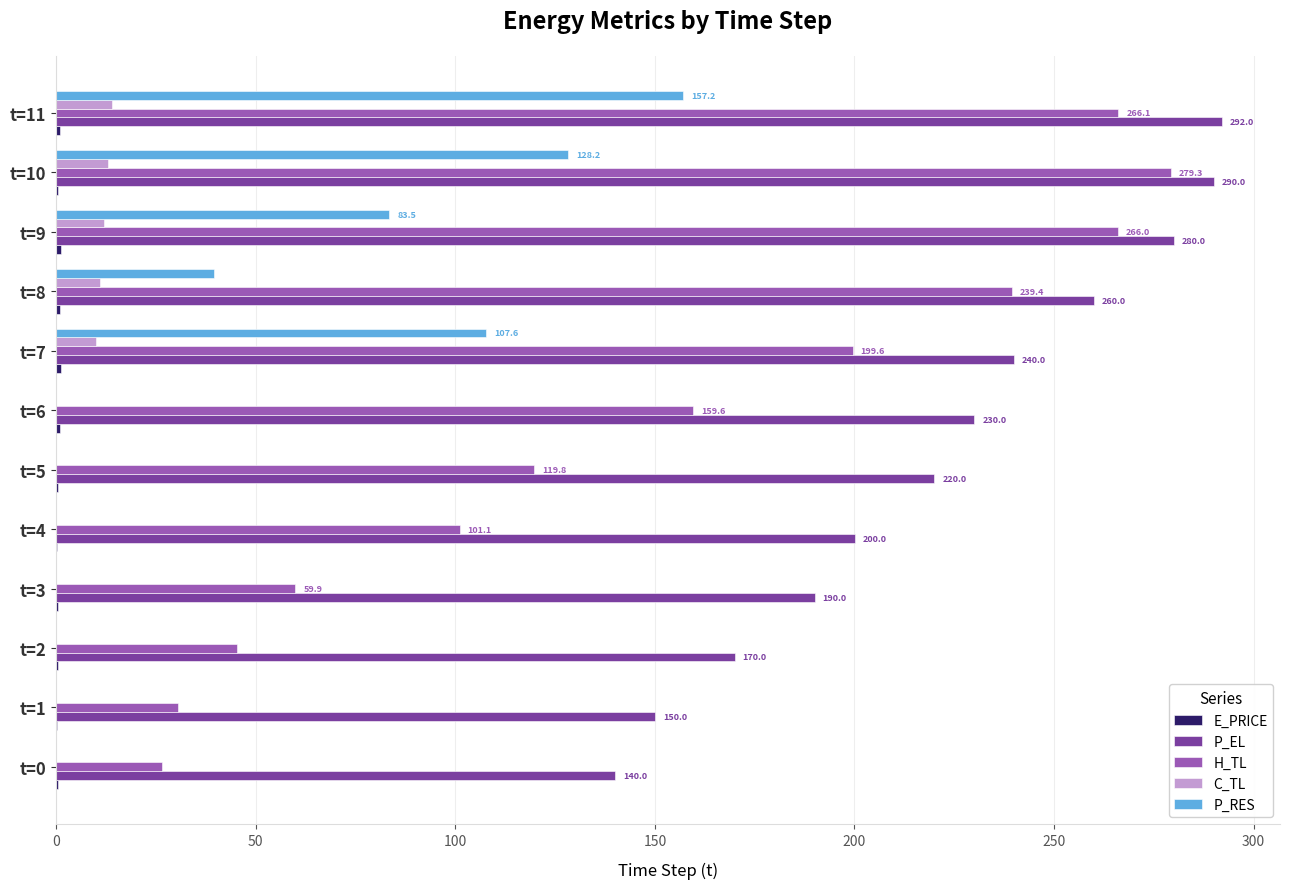

How many distinct data groups are displayed?

5